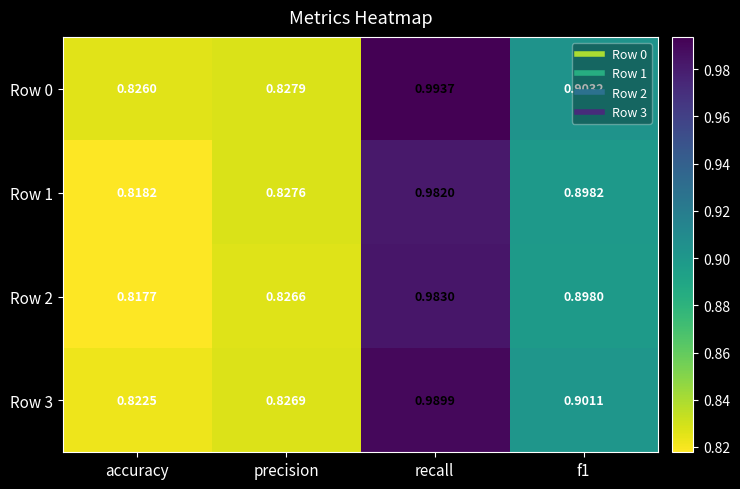

How many data points does each series have?

4